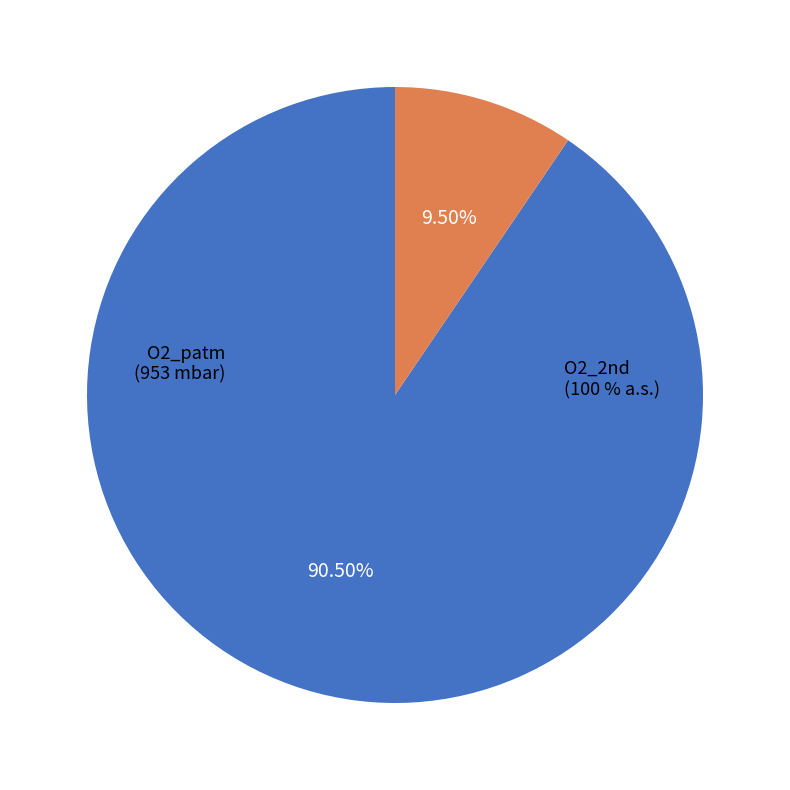

To the nearest percent, what percentage of the pie is O2_patm [mbar]?

91%